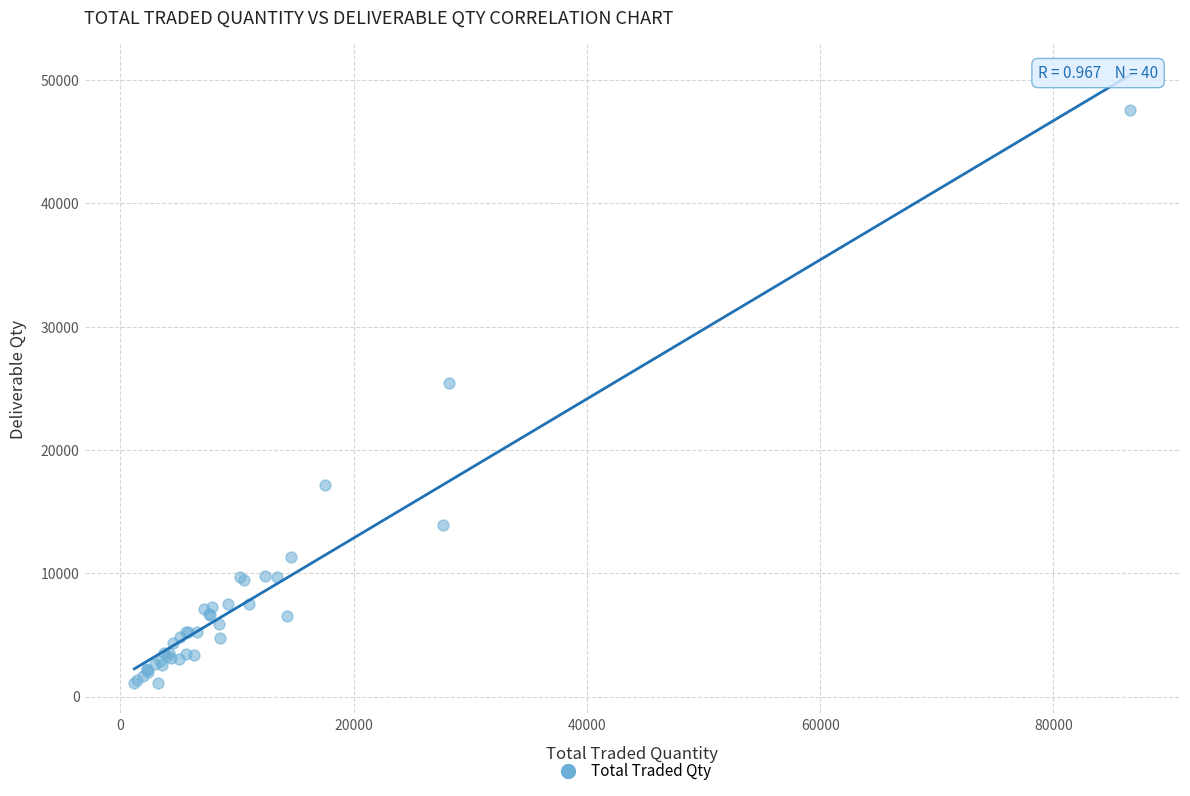

What Y value in the scatter plot is closest to 24337?

25402